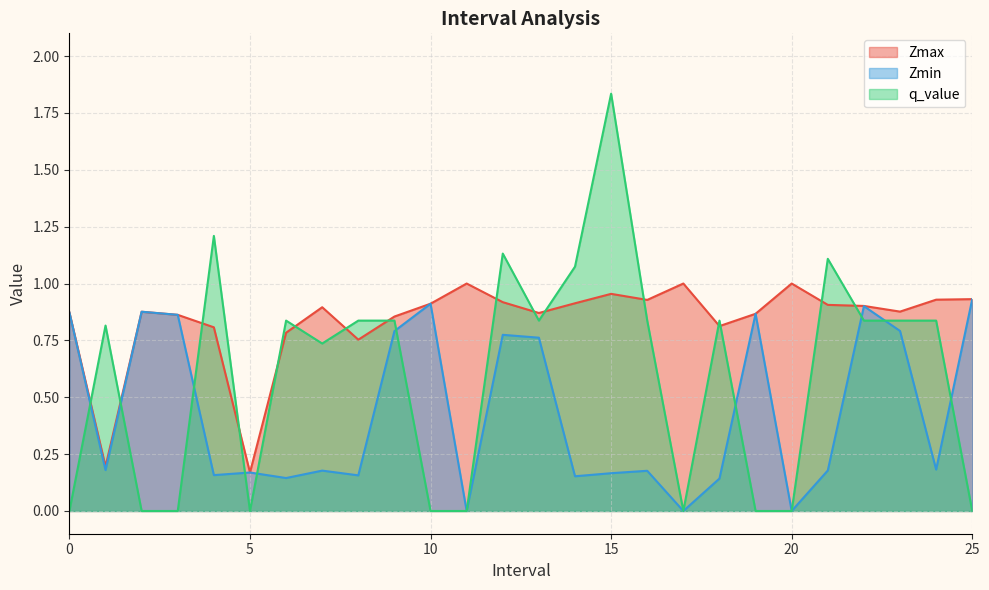

How many times do q_value and Zmax cross each other?

16